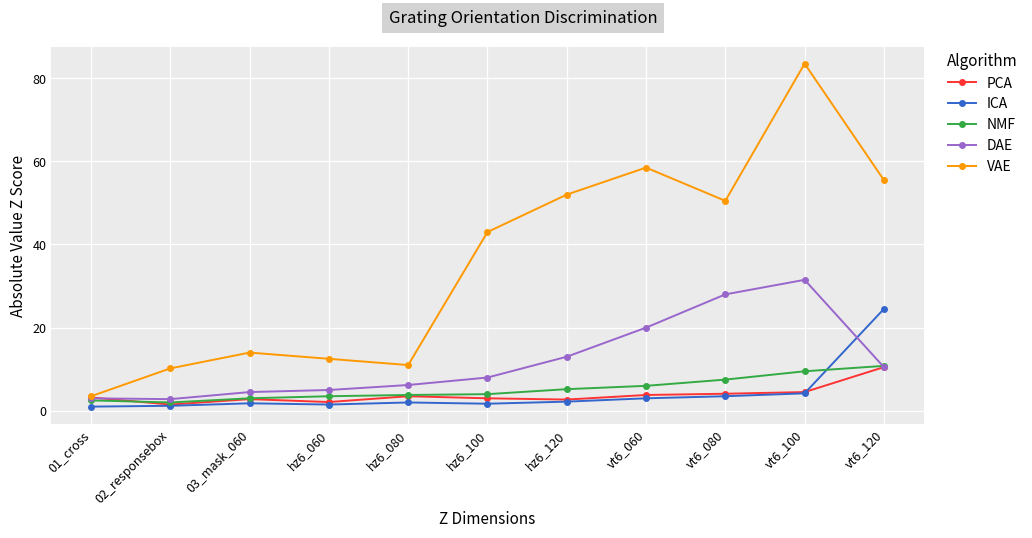

Which series ends up on top after the final intersection of PCA and ICA?

ICA